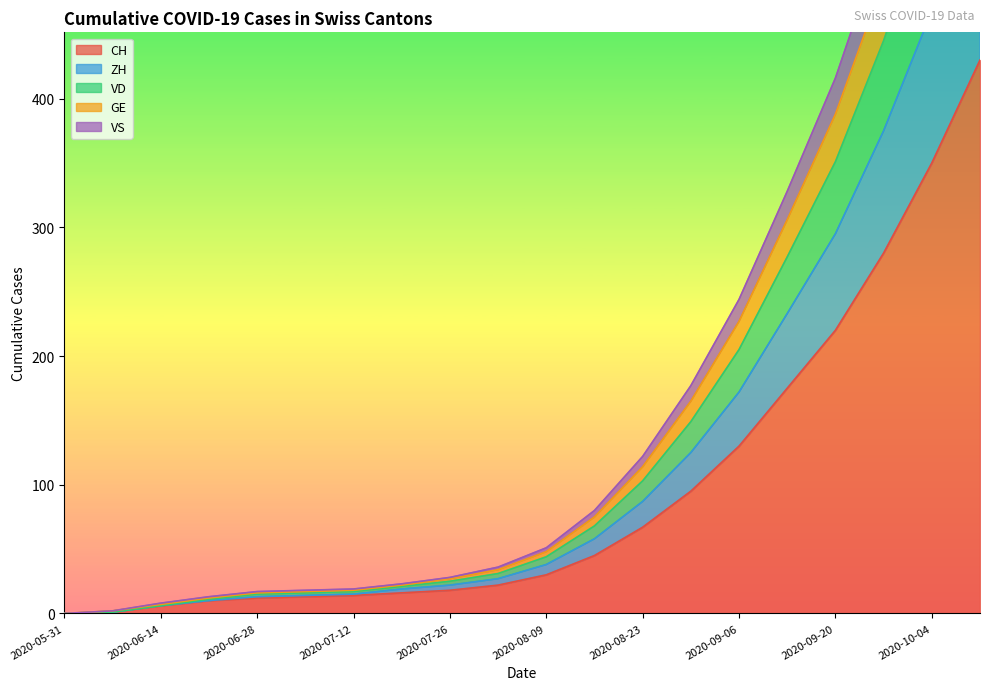

True or false: CH has a value of 12 at 2020-06-28.

True